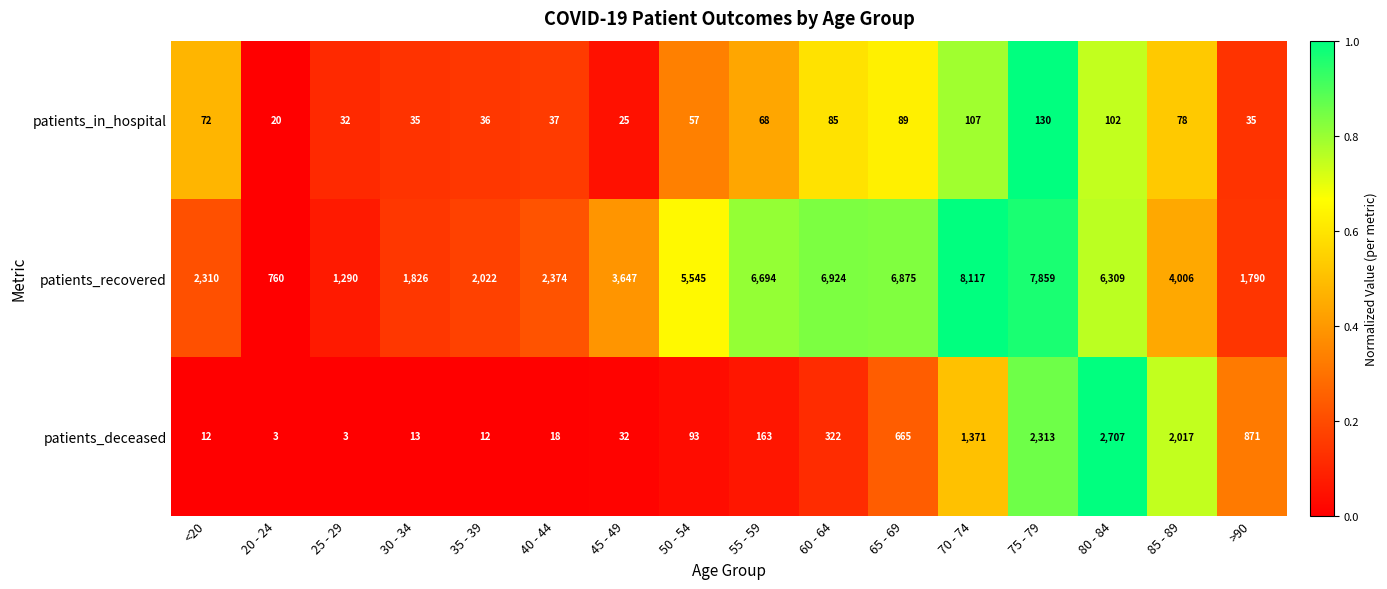

Count the number of data series in this chart.

3